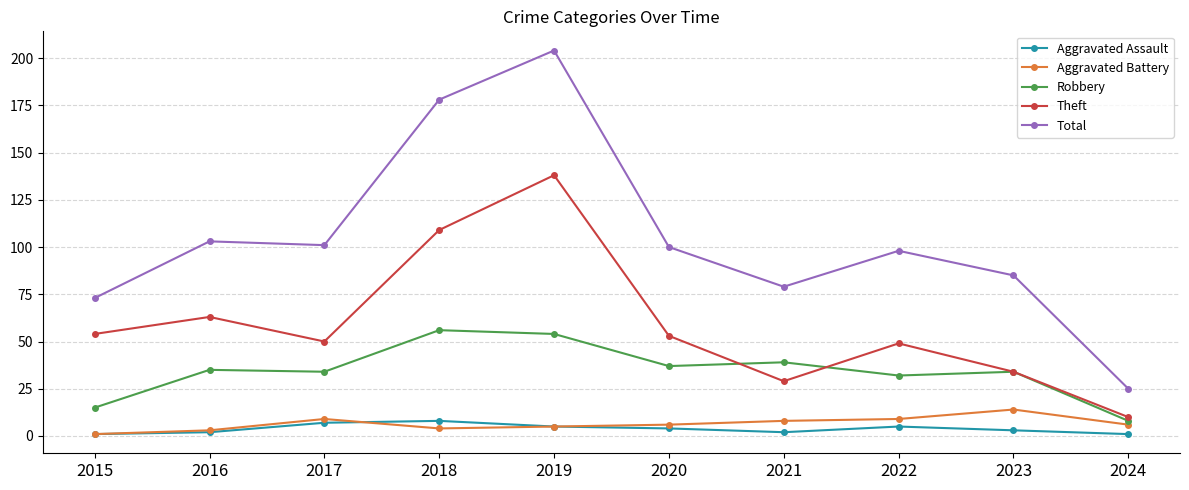

How many data points in Robbery are less than 35?

5